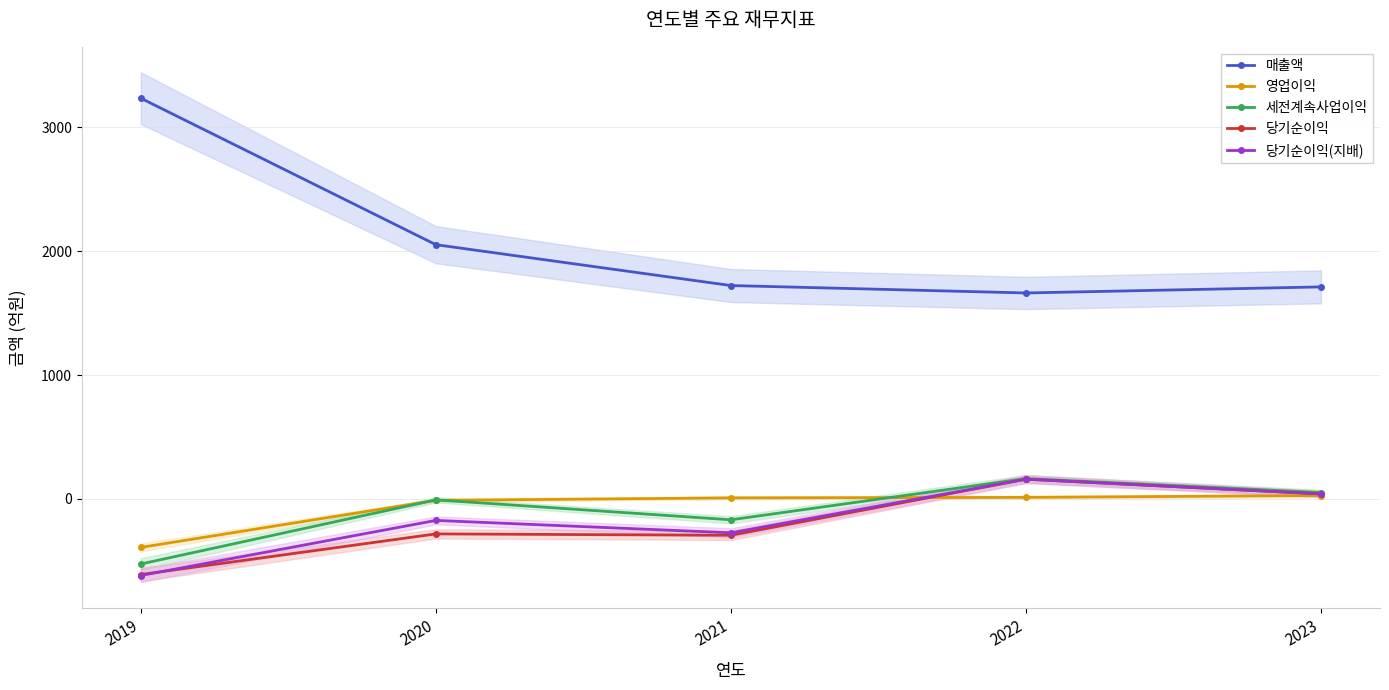

Reading left to right, transcribe all the data shown in this chart.

매출액: 3236	2053	1723	1663	1712
영업이익: -392	-12	8	12	27
세전계속사업이익: -526	-8	-169	164	51
당기순이익: -611	-283	-294	159	40
당기순이익(지배): -619	-174	-274	159	40